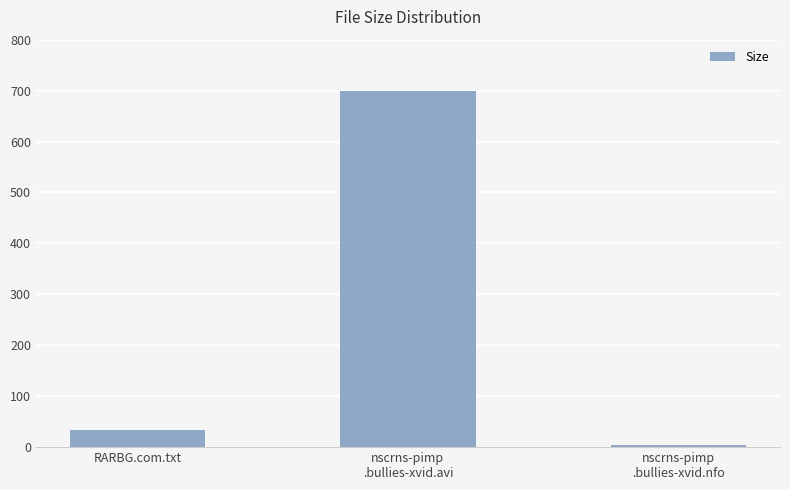

Rank the categories by value from highest to lowest.

nscrns-pimp
.bullies-xvid.avi, RARBG.com.txt, nscrns-pimp
.bullies-xvid.nfo